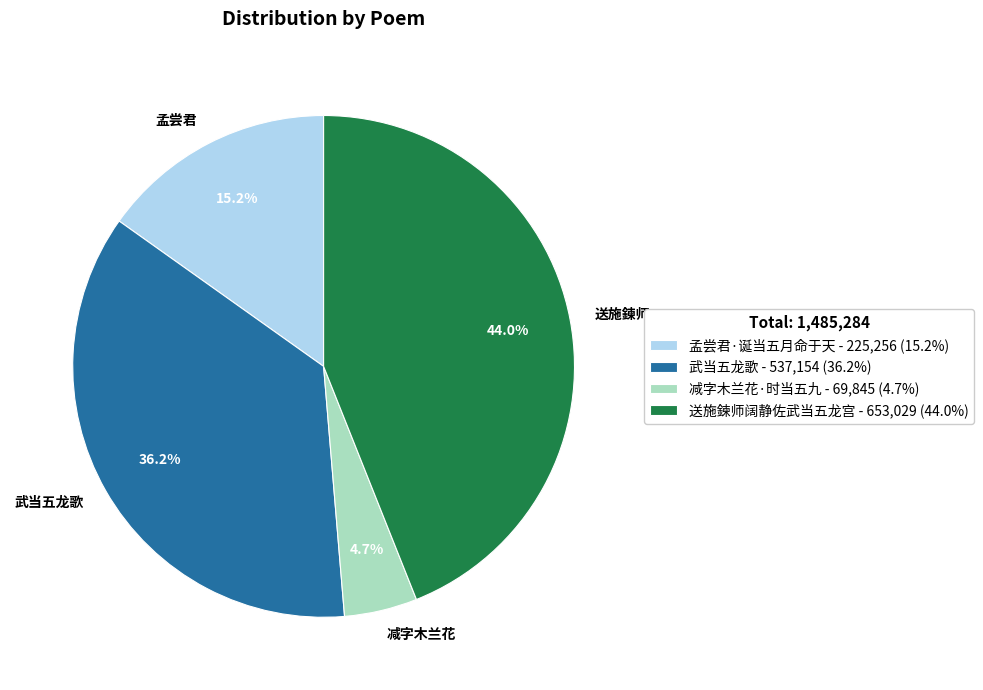

What is the smallest slice in the pie chart?

减字木兰花·时当五九